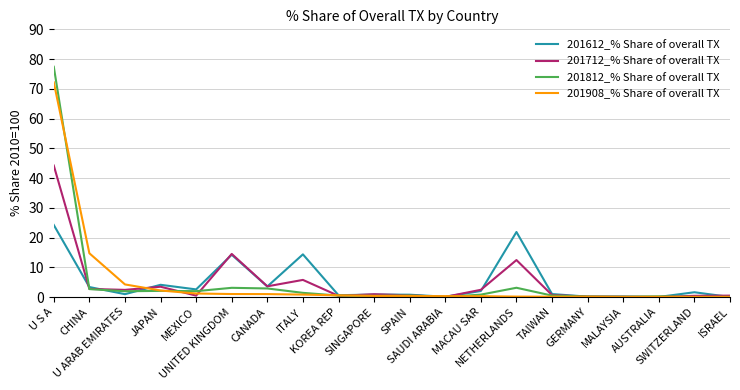

Where is 201908_% Share of overall TX nearest to the value 36?

CHINA